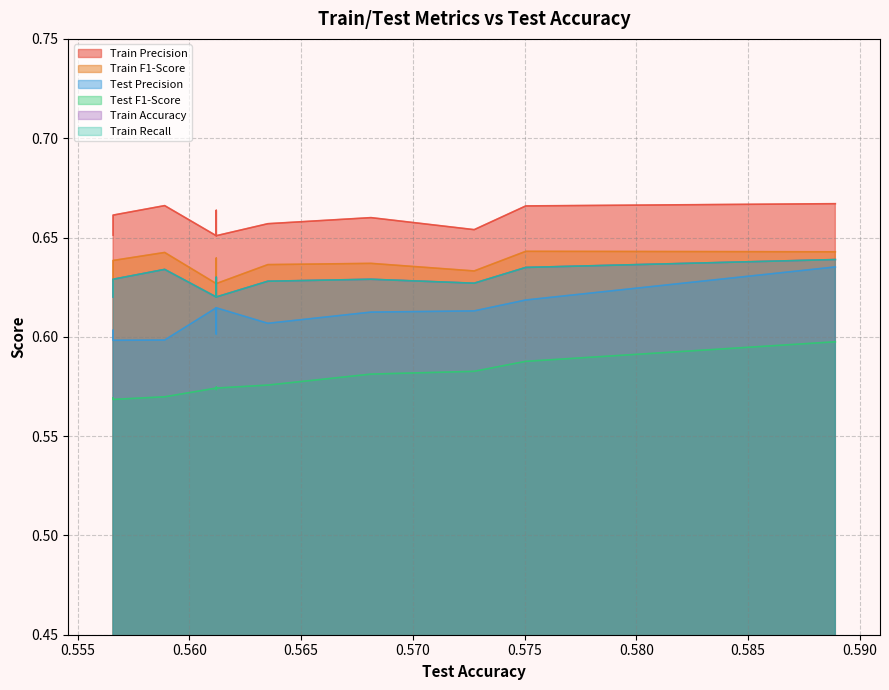

True or false: Test F1-Score has a value of 0.8 at 1.

False